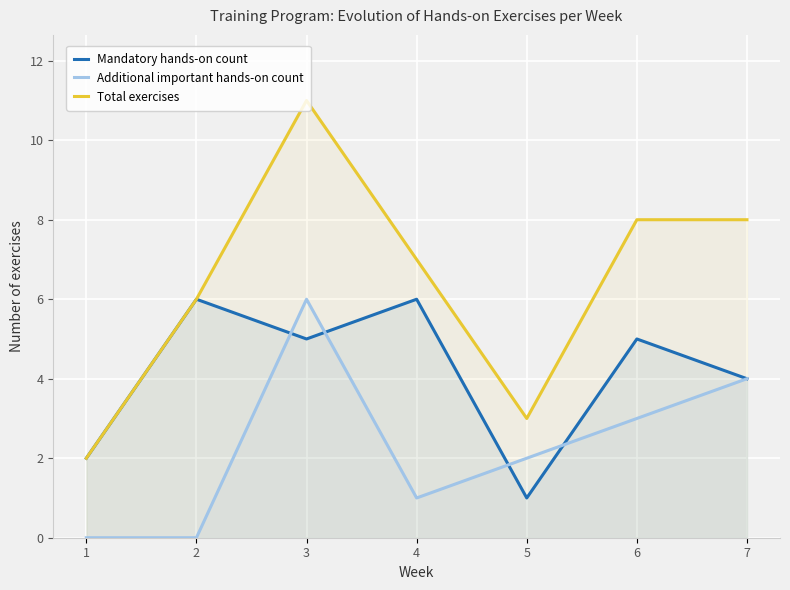

What is the value of the Total exercises point at the 5th from the left?

3